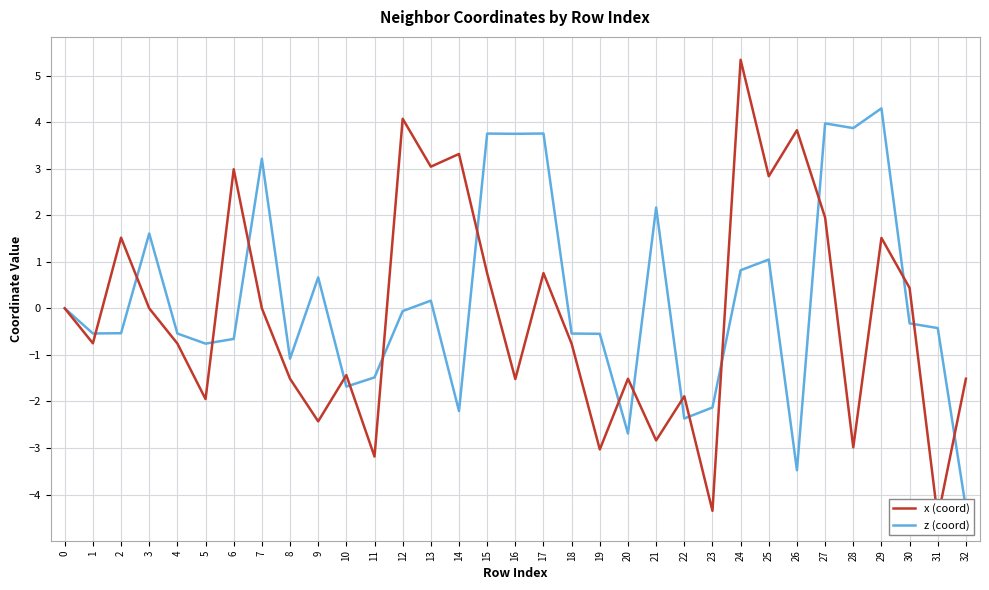

Between 6 and 7, which series saw the biggest shift?

z (coord)